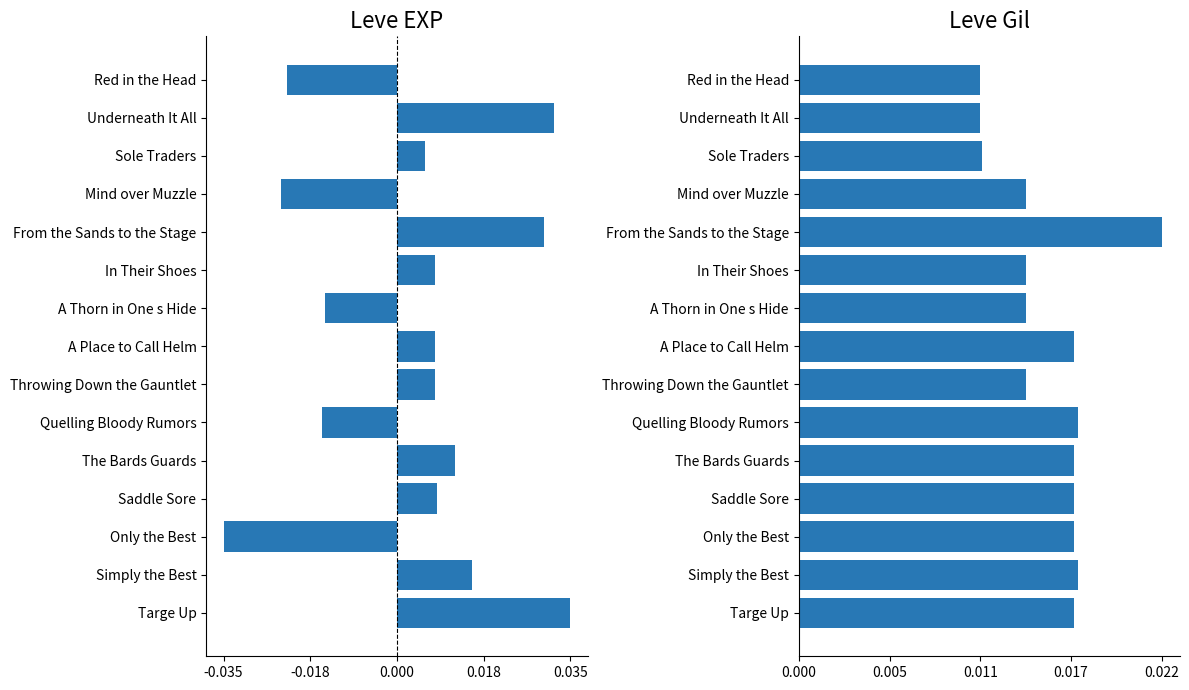

What position from the right is Throwing Down the Gauntlet?

7